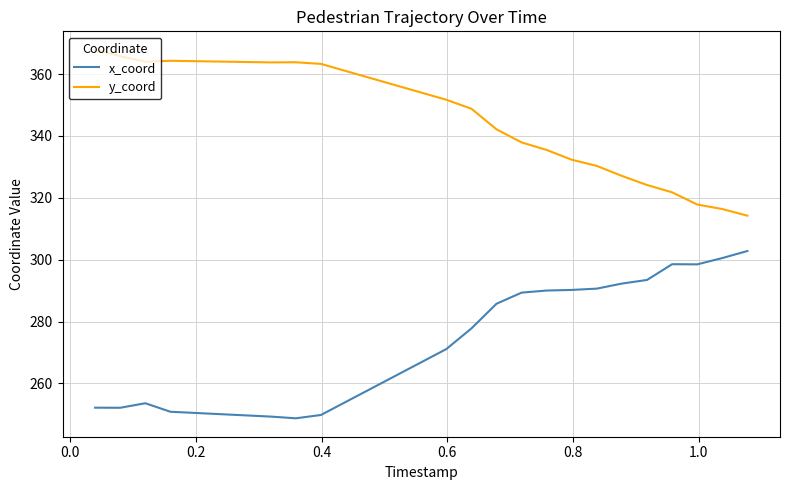

True or false: y_coord and x_coord cross at least once.

False